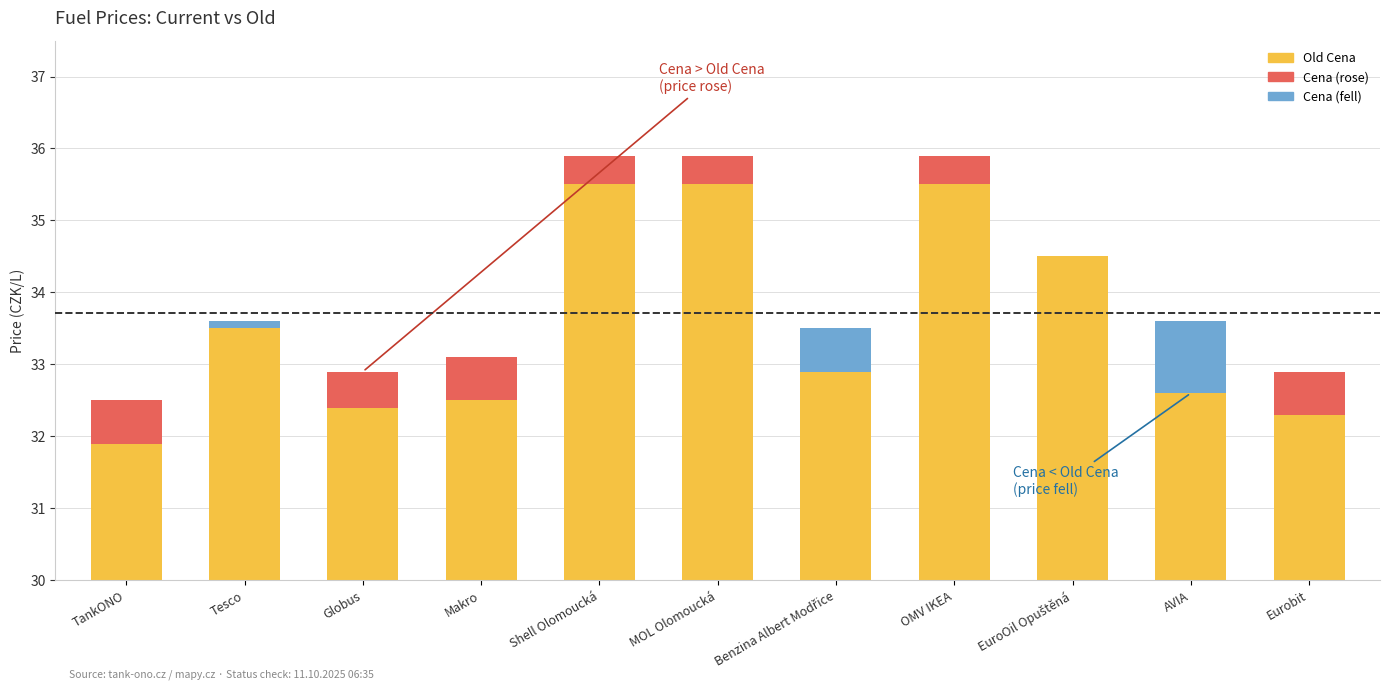

Is the value of Old Cena at MOL Olomoucká greater than the value of Delta (Cena − Old Cena) at OMV IKEA?

Yes